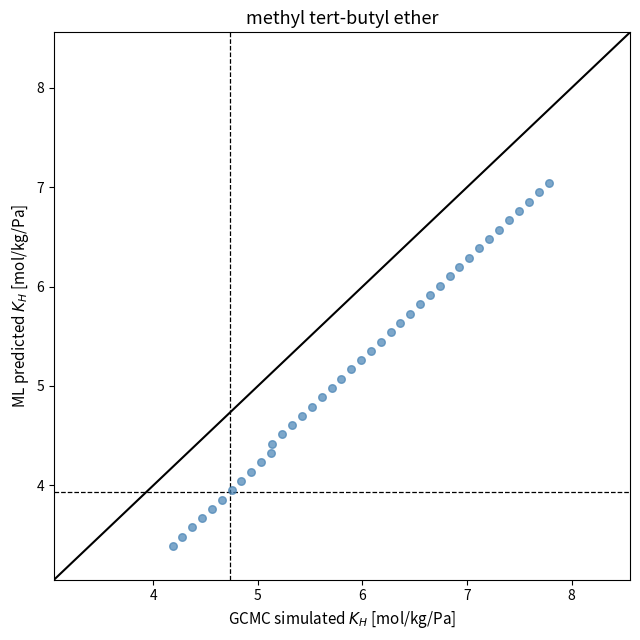

What is the range of X values (max minus min)?

3.6